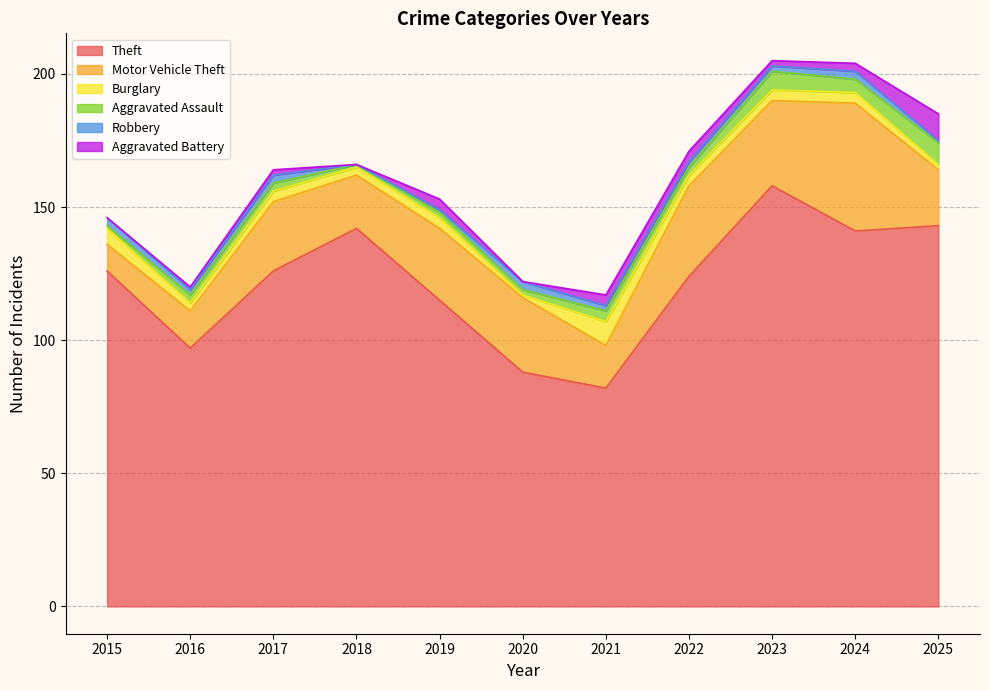

What is the sum of all Theft values?

1342